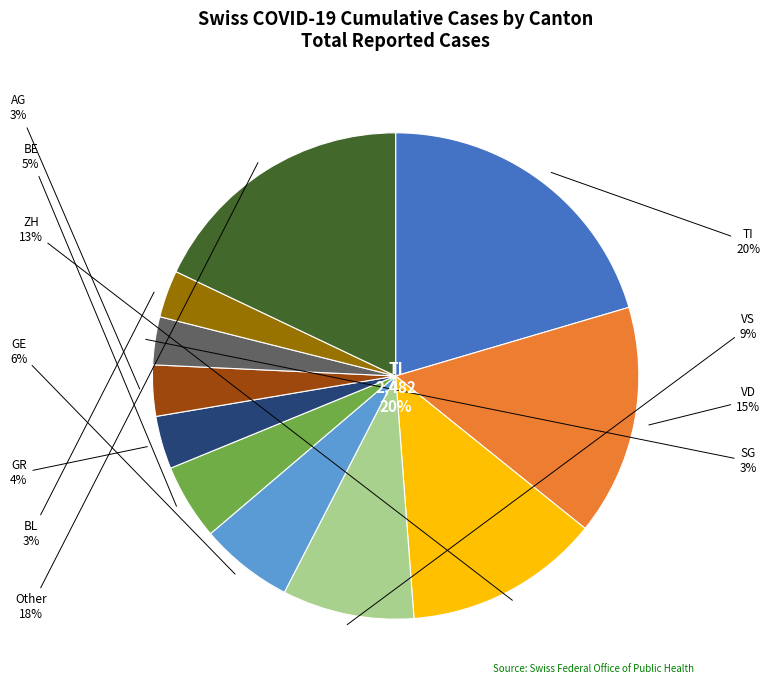

True or false: ZG accounts for 21% of the total.

False